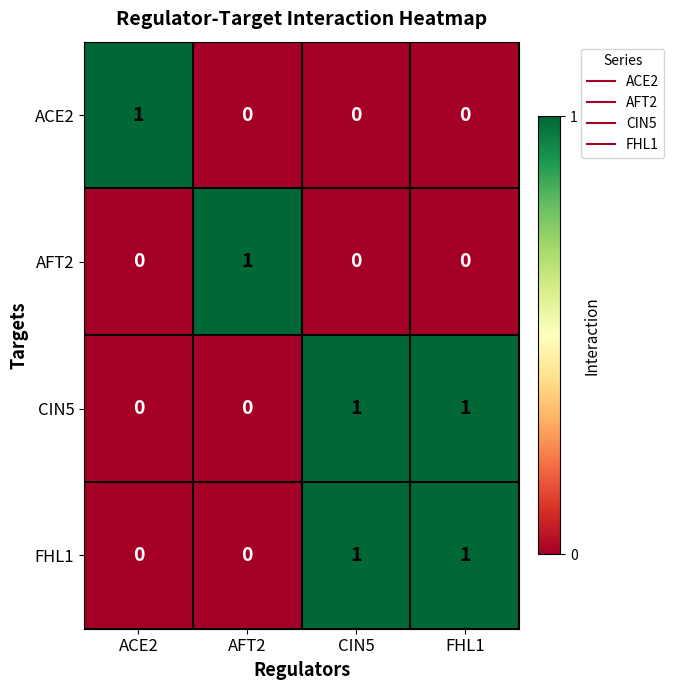

How many values in the FHL1 series are below 1?

2